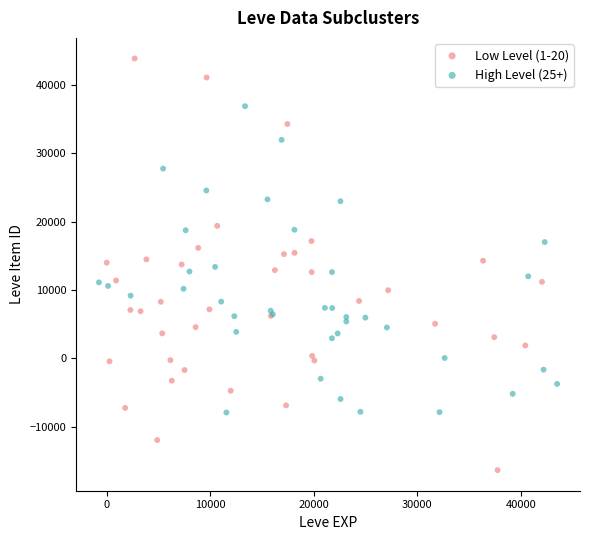

Which series reaches the minimum Y coordinate?

Low Level (1-20)